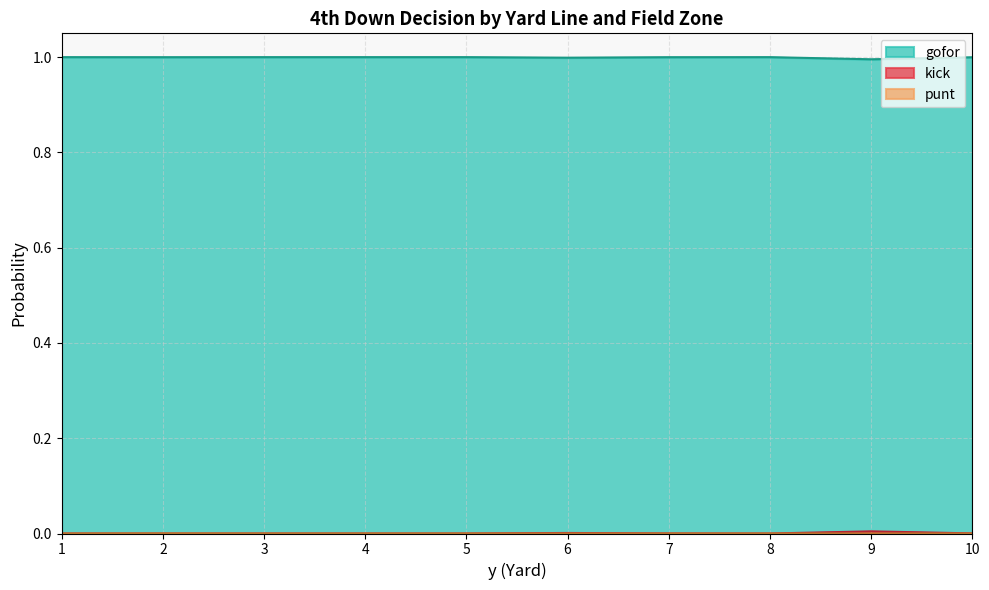

True or false: gofor and punt cross at least once.

False